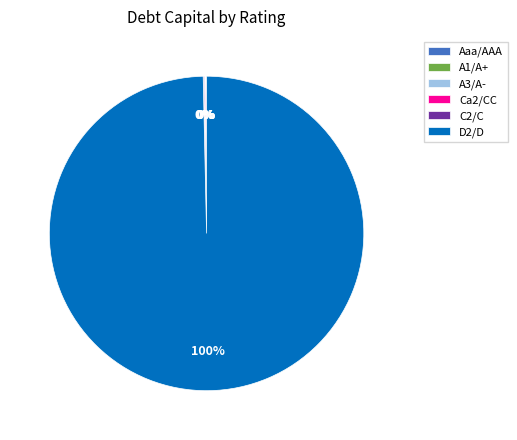

Does any single category account for the majority?

Yes